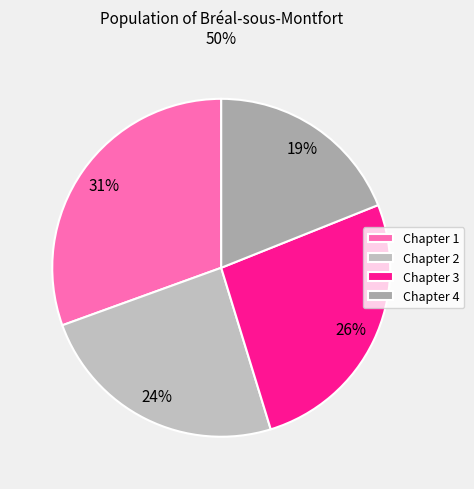

Does any single category account for the majority?

No